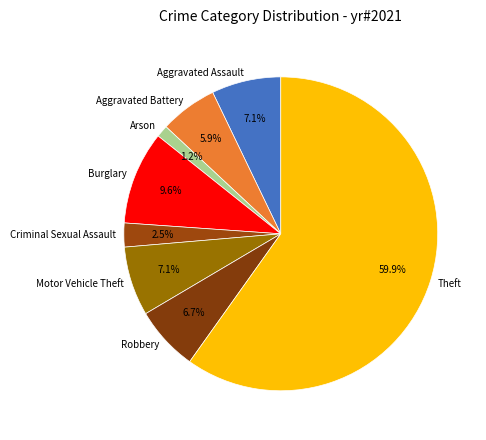

What is the majority slice?

Theft